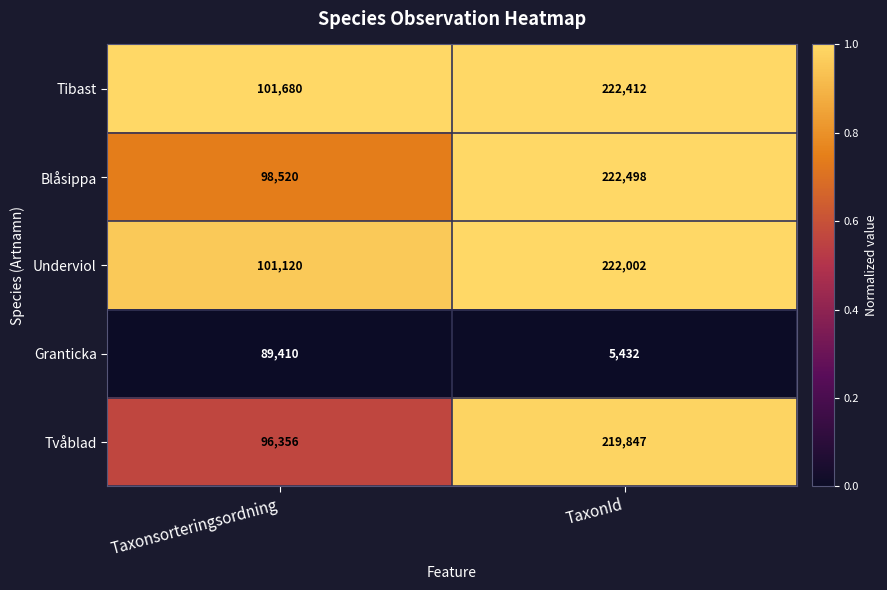

Rank the series at TaxonId from highest to lowest value.

Blåsippa, Tibast, Underviol, Tvåblad, Granticka